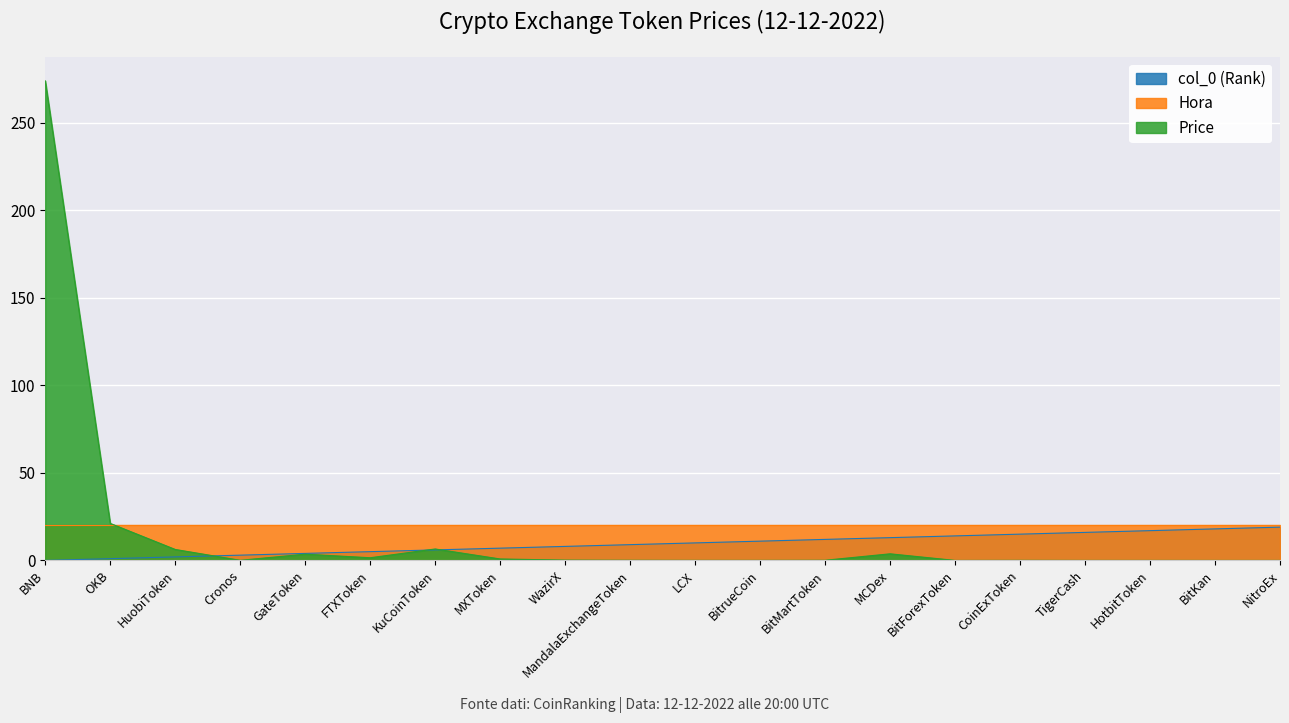

The Hora series shows 20.0 at GateToken. True or false?

True